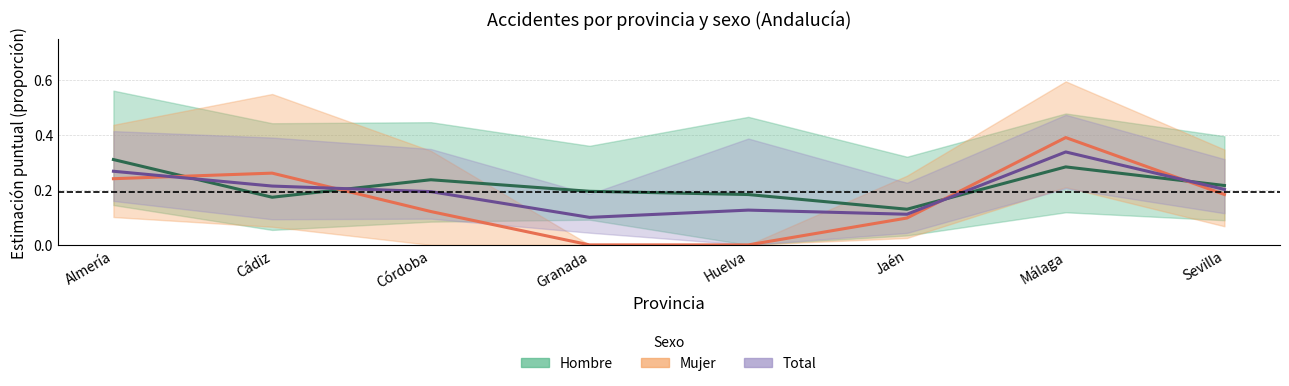

The Hombre (Estimación) series shows 0.1 at Jaén. True or false?

False